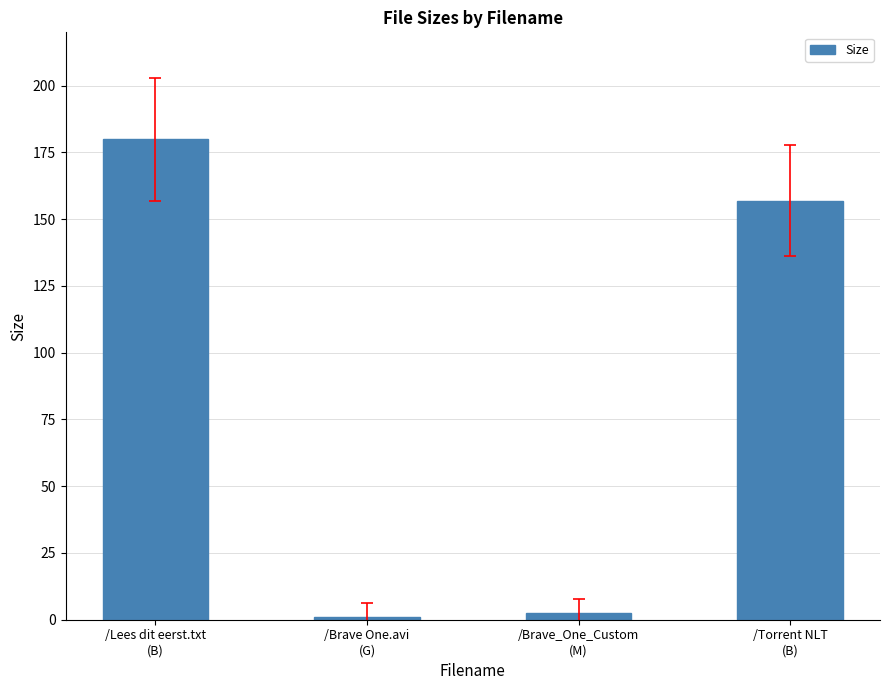

What is the value of the 4th bar from the left?

157.0